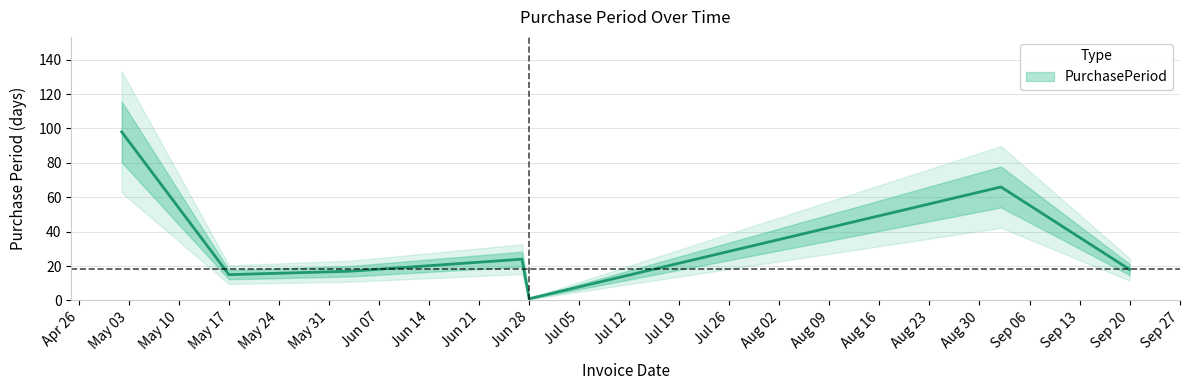

Where is the data nearest to the value 49?

2016-09-02